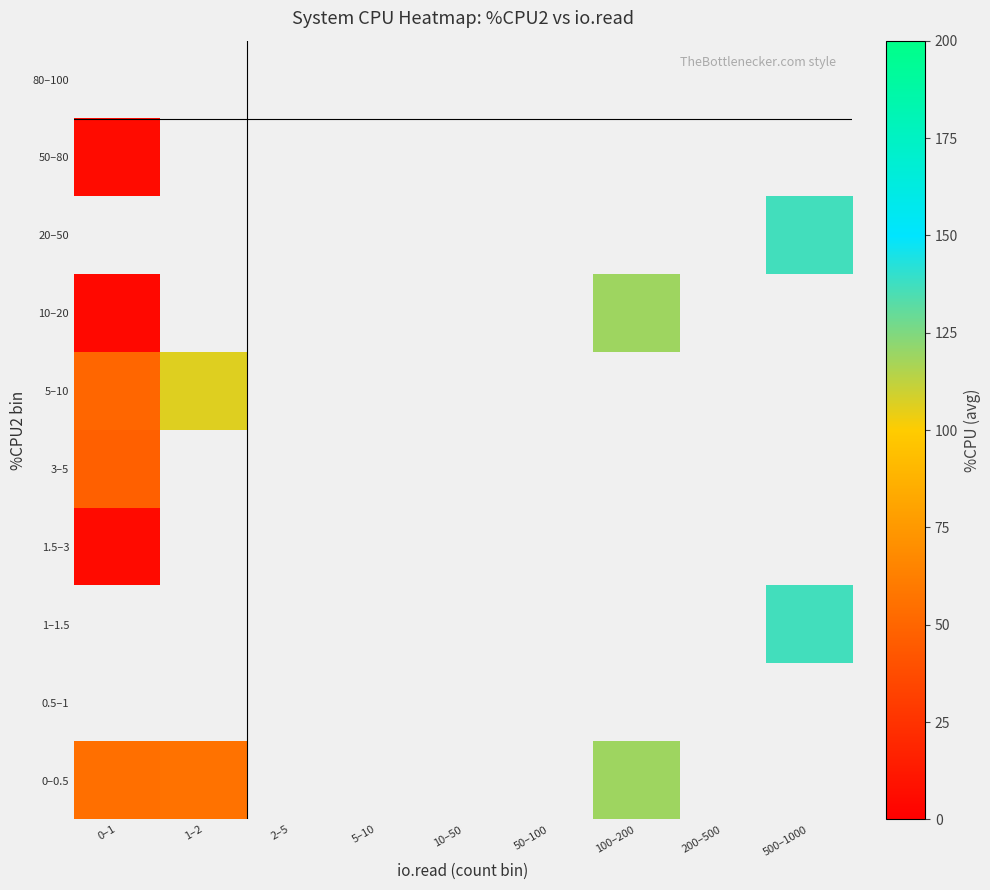

At which label does 10–20 reach its peak?

100–200